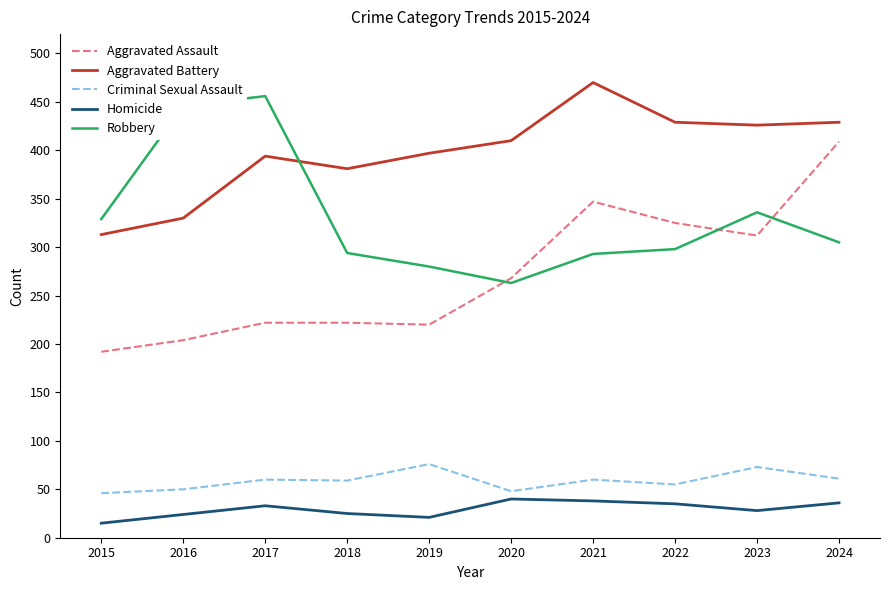

Between 2020 and 2024, which series saw the biggest shift?

Aggravated Assault